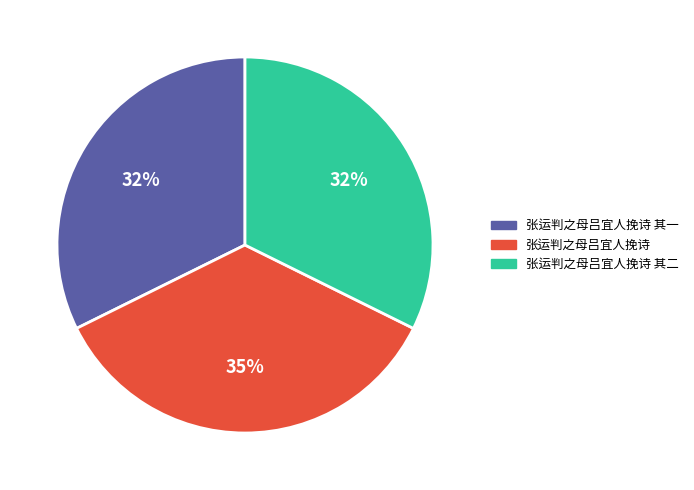

Is there a majority slice in this chart?

No